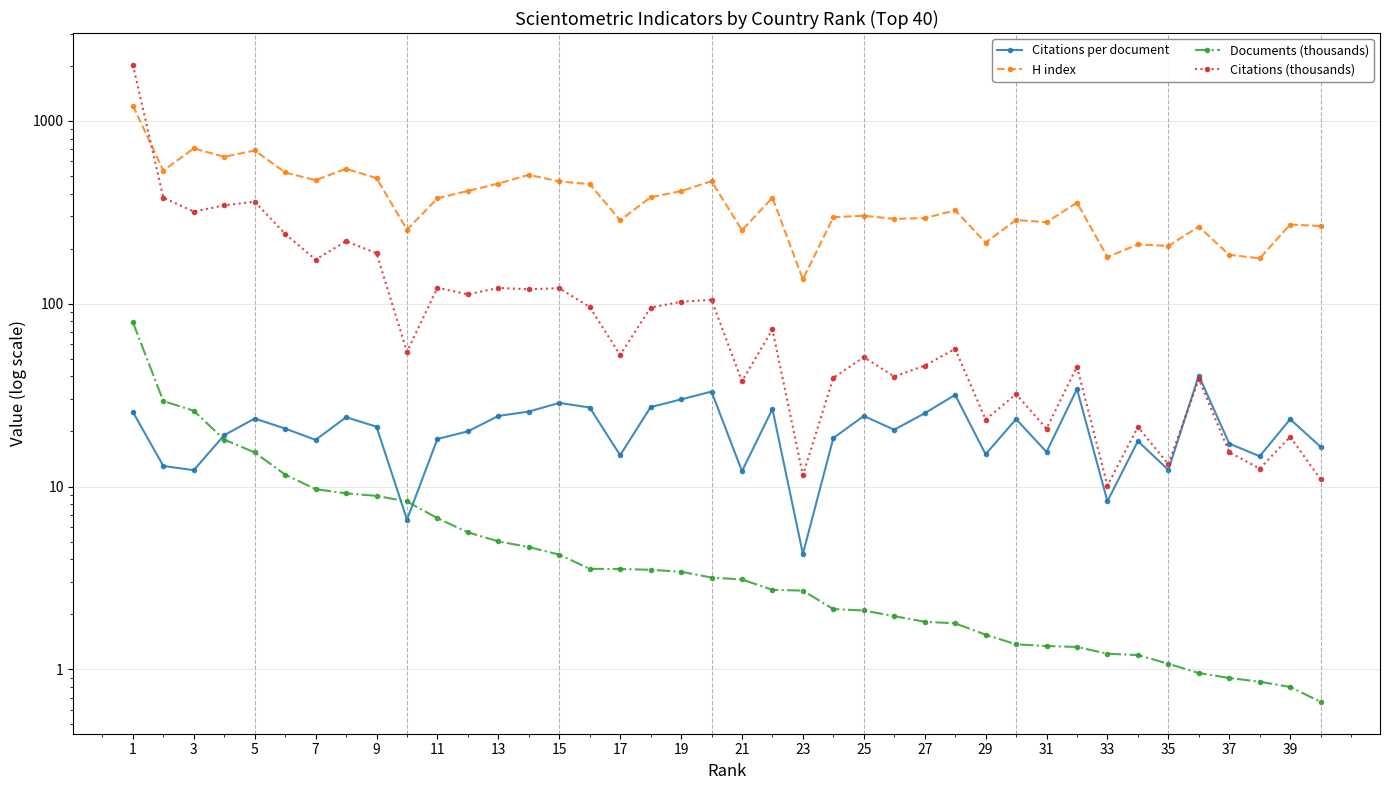

Reading left to right, what are all the values shown in this chart?

Citations per document: 25.6	12.9	12.3	19.1	23.5	20.8	18.0	23.9	21.2	6.6	18.2	20.0	24.3	25.7	28.7	27.1	14.8	27.2	30.0	33.1	12.1	26.5	4.3	18.4	24.3	20.4	25.2	31.7	15.0	23.4	15.4	34.1	8.3	17.7	12.3	40.5	17.2	14.6	23.4	16.5
H index: 1212.0	535.0	707.0	636.0	689.0	522.0	474.0	547.0	486.0	254.0	377.0	414.0	454.0	507.0	466.0	451.0	286.0	382.0	413.0	468.0	252.0	380.0	136.0	297.0	303.0	291.0	294.0	324.0	216.0	287.0	279.0	357.0	180.0	211.0	207.0	264.0	185.0	177.0	271.0	266.0
Documents (thousands): 79.1	29.3	25.9	18.1	15.4	11.6	9.7	9.2	8.9	8.3	6.7	5.6	5.0	4.7	4.2	3.5	3.5	3.5	3.4	3.2	3.1	2.7	2.7	2.1	2.1	2.0	1.8	1.8	1.5	1.4	1.3	1.3	1.2	1.2	1.1	1.0	0.9	0.9	0.8	0.7
Citations (thousands): 2024.3	379.9	319.0	344.9	361.4	241.0	174.1	219.7	188.8	54.6	122.2	112.5	121.9	119.9	121.6	96.0	52.4	95.3	102.4	105.0	37.6	72.3	11.5	39.3	51.0	40.0	45.8	56.6	23.2	32.0	20.7	45.3	10.1	21.2	13.2	38.7	15.4	12.5	18.7	10.9